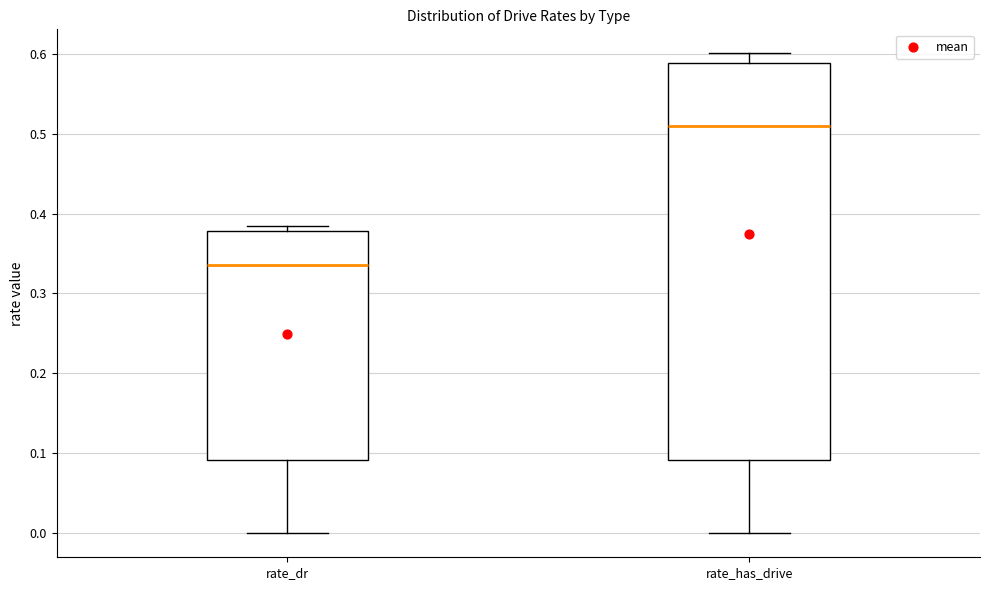

Reading left to right, transcribe this box plot: for each box, give where its median line is, the range the box spans, and where its two whiskers end, as read against the y-axis. The values are not printed on the chart, so give them approximately, as read against the axis.

rate_dr: median 0.34, box 0.09 to 0.38, whiskers 0.00 to 0.38 (just above the box's upper edge)
rate_has_drive: median 0.51, box 0.09 to 0.59, whiskers 0.00 to 0.60